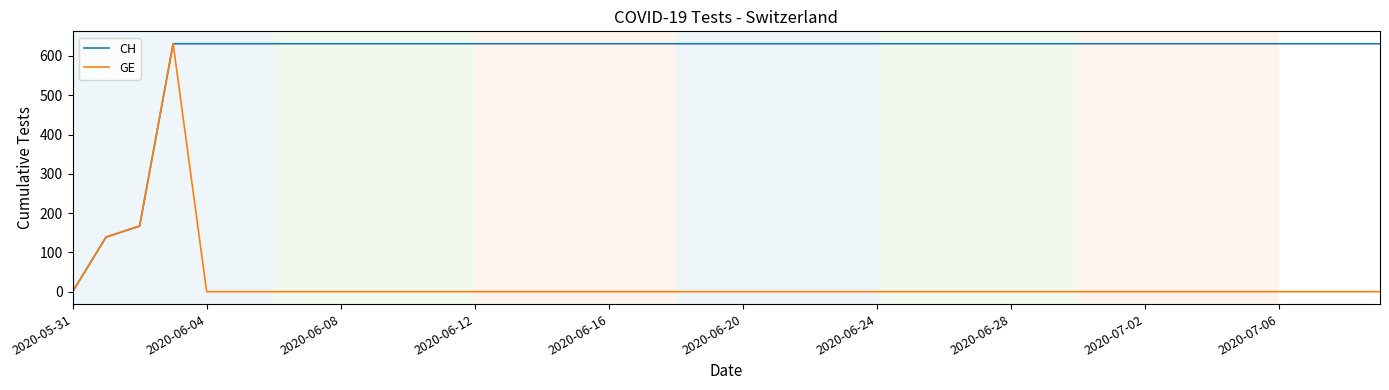

Rank the series by their average value, from highest to lowest.

CH, GE